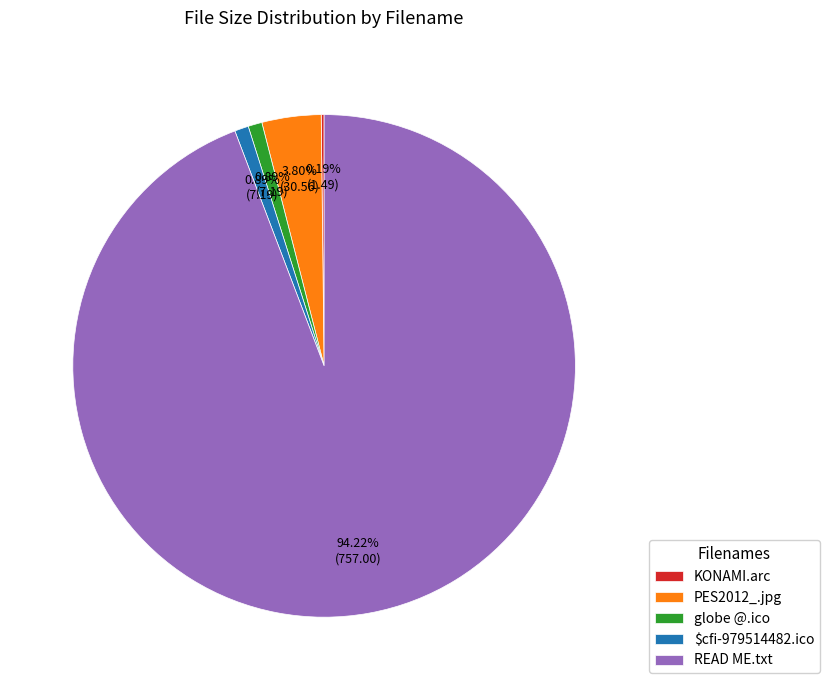

Is it true that globe @.ico is 1% of the pie?

True